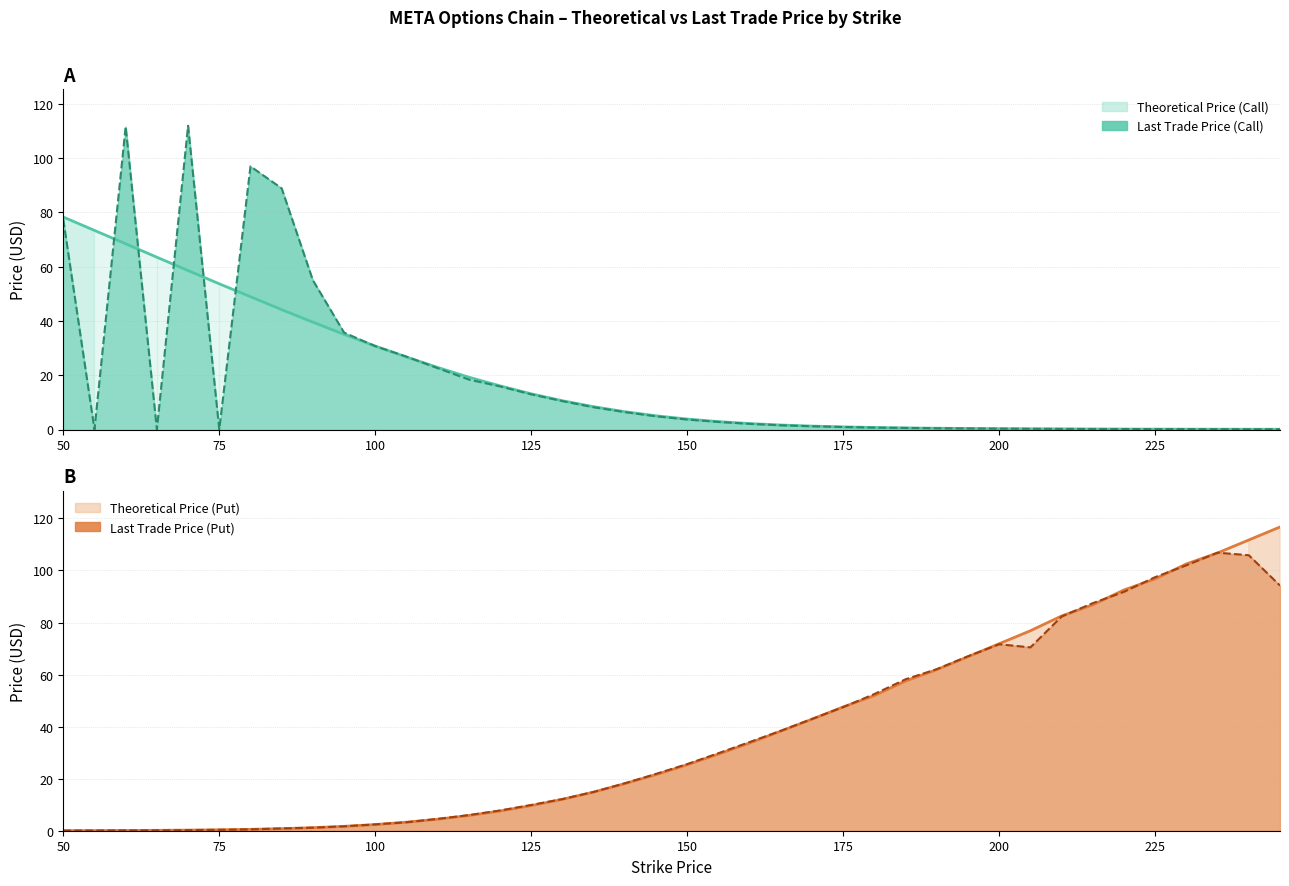

List the series in order of their peak value, lowest first.

call_theo, put_last_trade_price, call_last_trade_price, put_theo